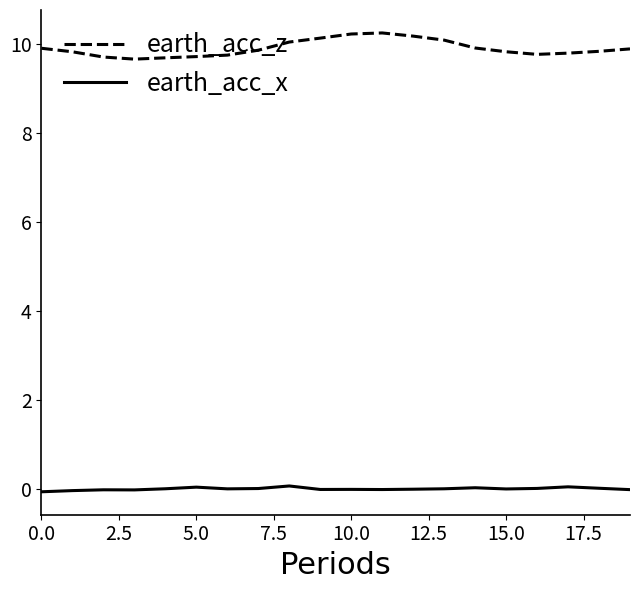

List the series in order of their peak value, lowest first.

earth_acc_x, earth_acc_z